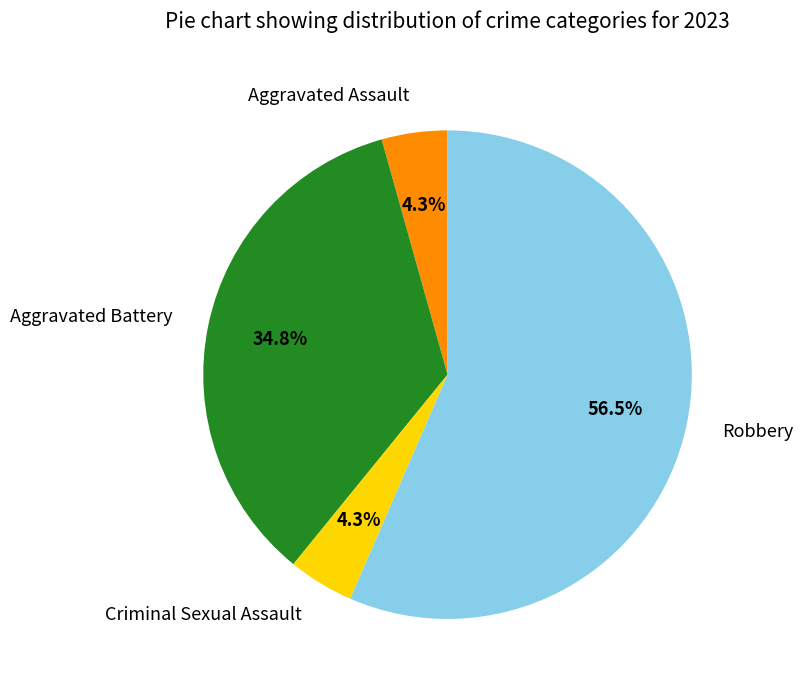

Count the number of slices in the pie.

4